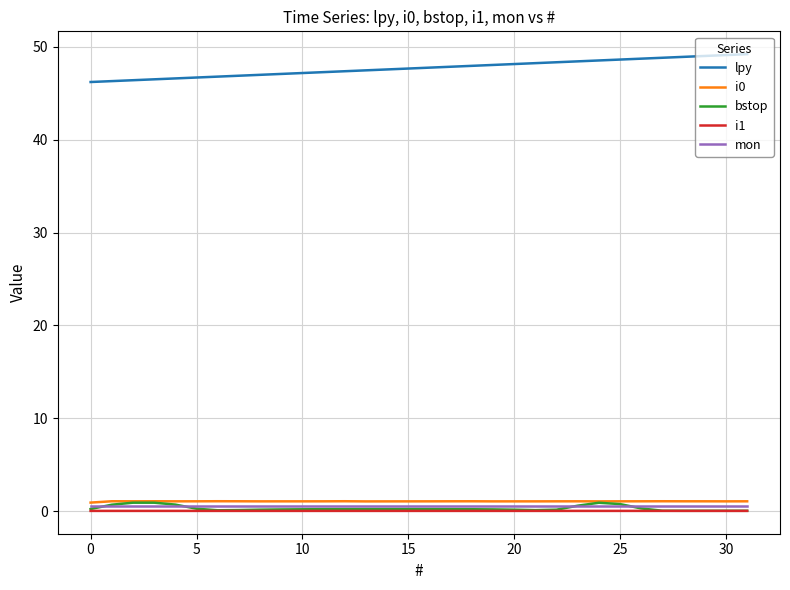

What is the maximum value for i0?

1.1